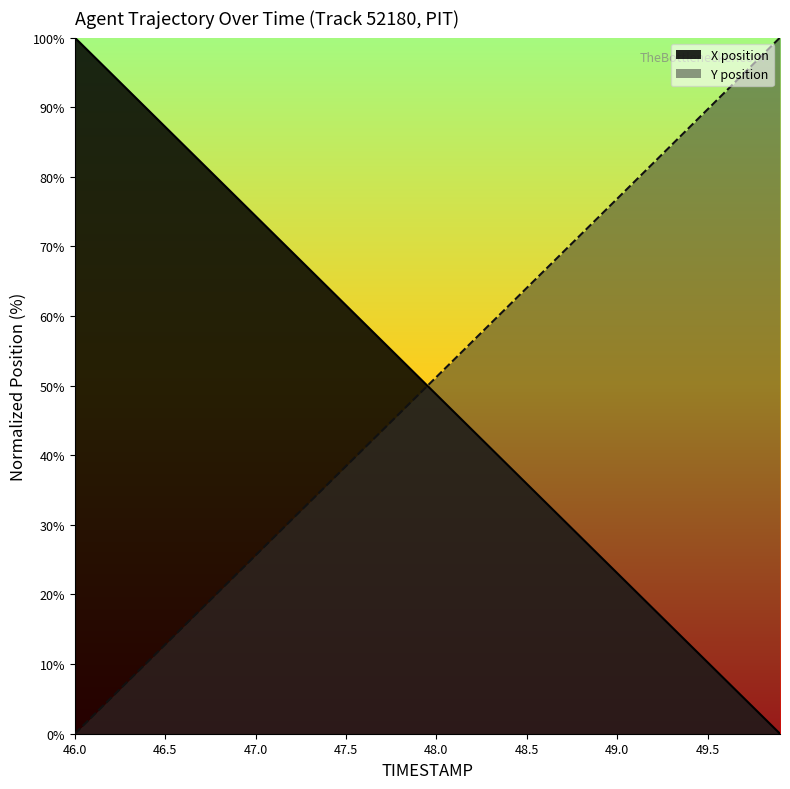

What is the difference between the maximum and minimum values in the Y series?

100.0